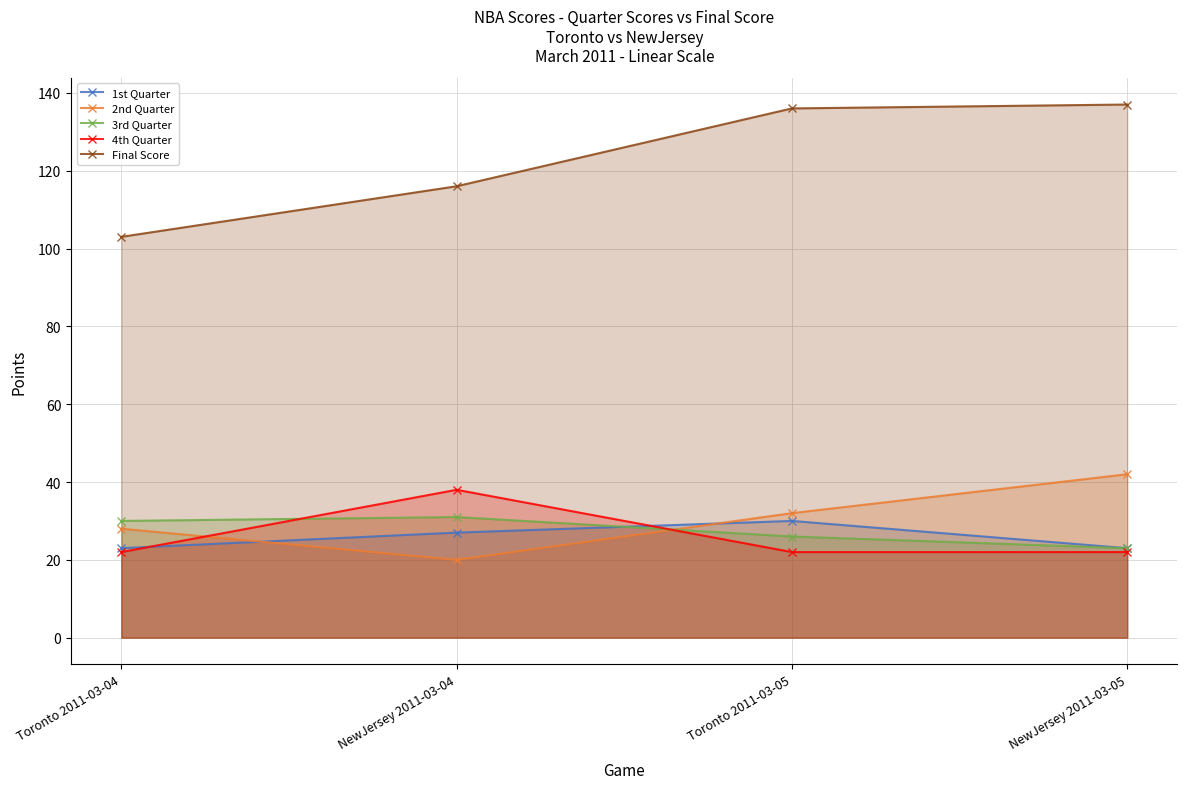

What position from the right is NewJersey 2011-03-04?

3